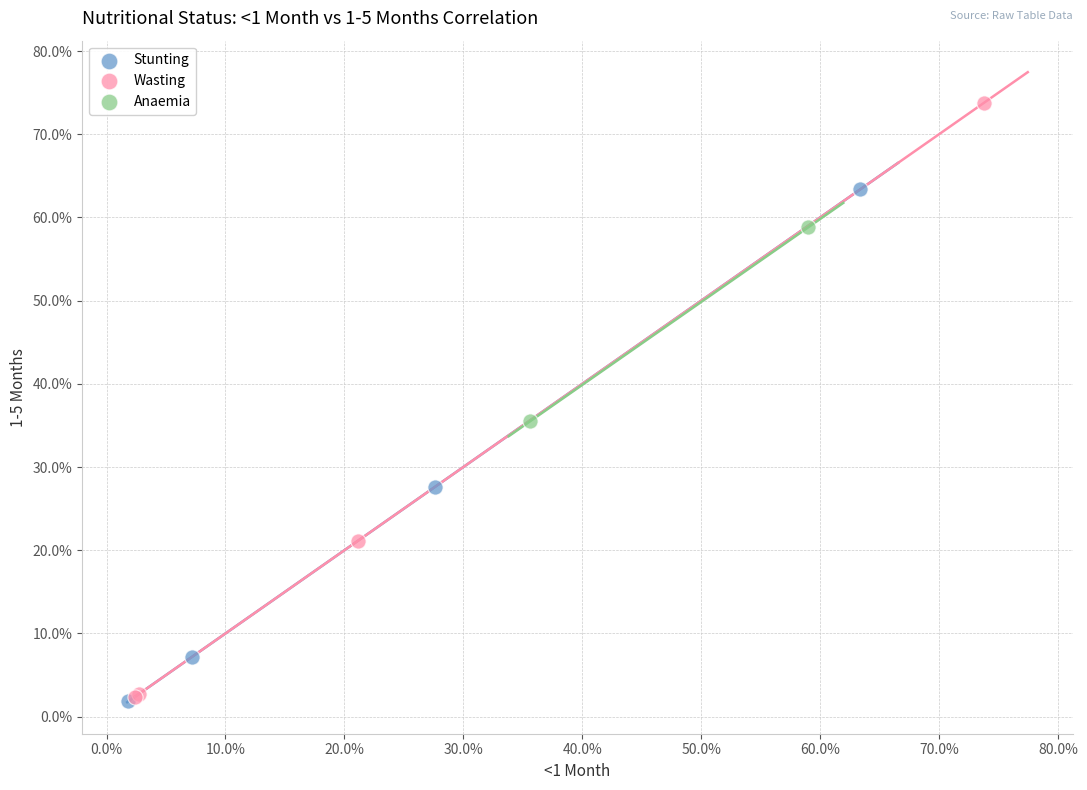

What are all the series names shown in the legend?

Stunting, Wasting, Anaemia